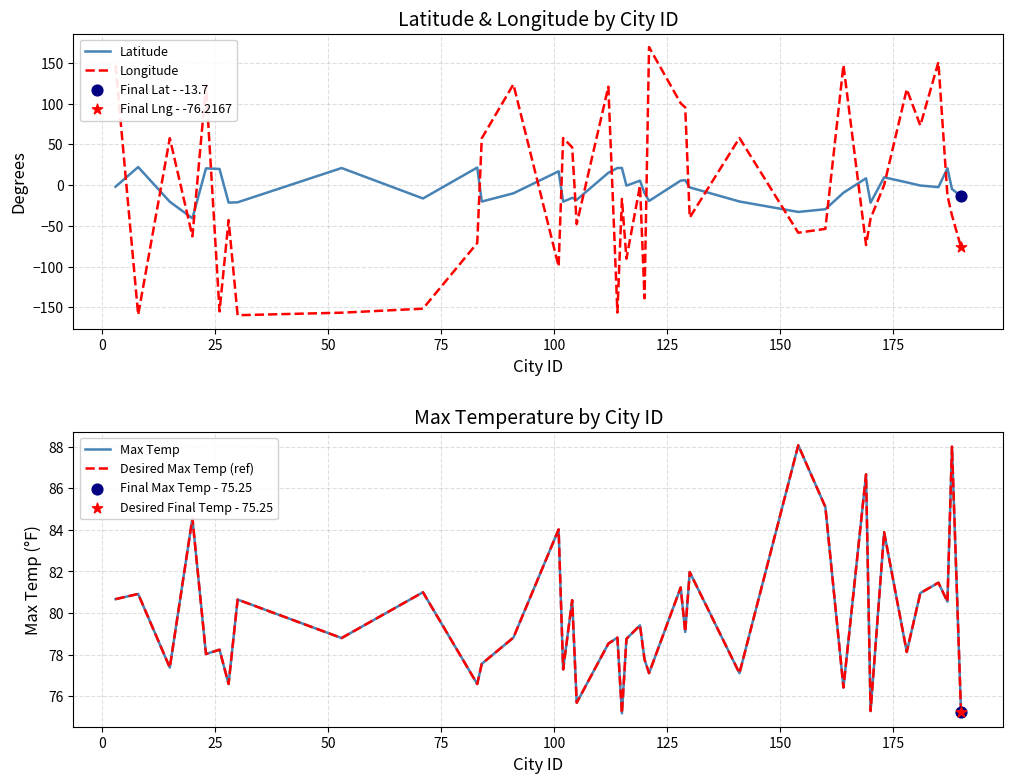

Which series contains the lowest Y value?

Longitude